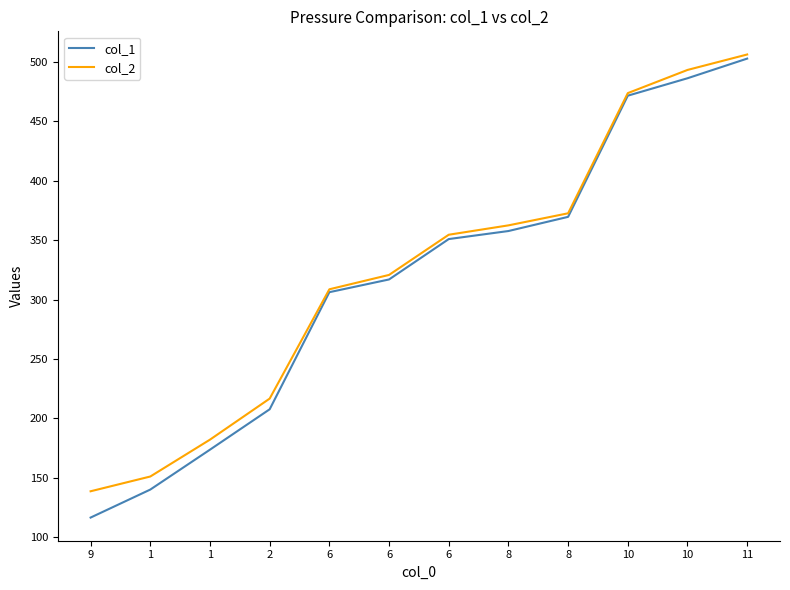

The col_2 series shows 100.2 at 8. True or false?

False